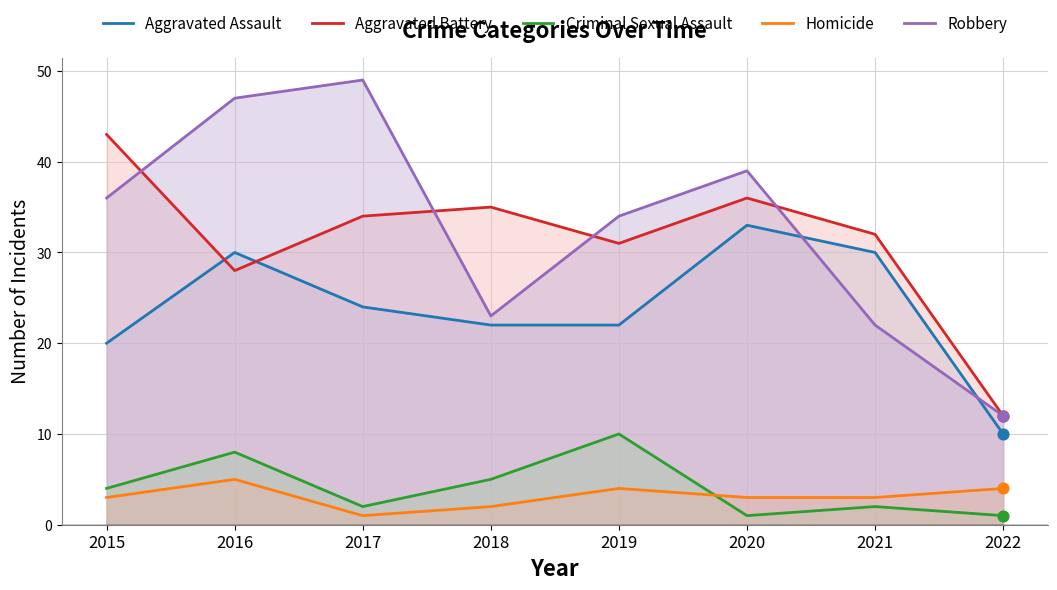

Which series has the largest total across all categories?

Robbery